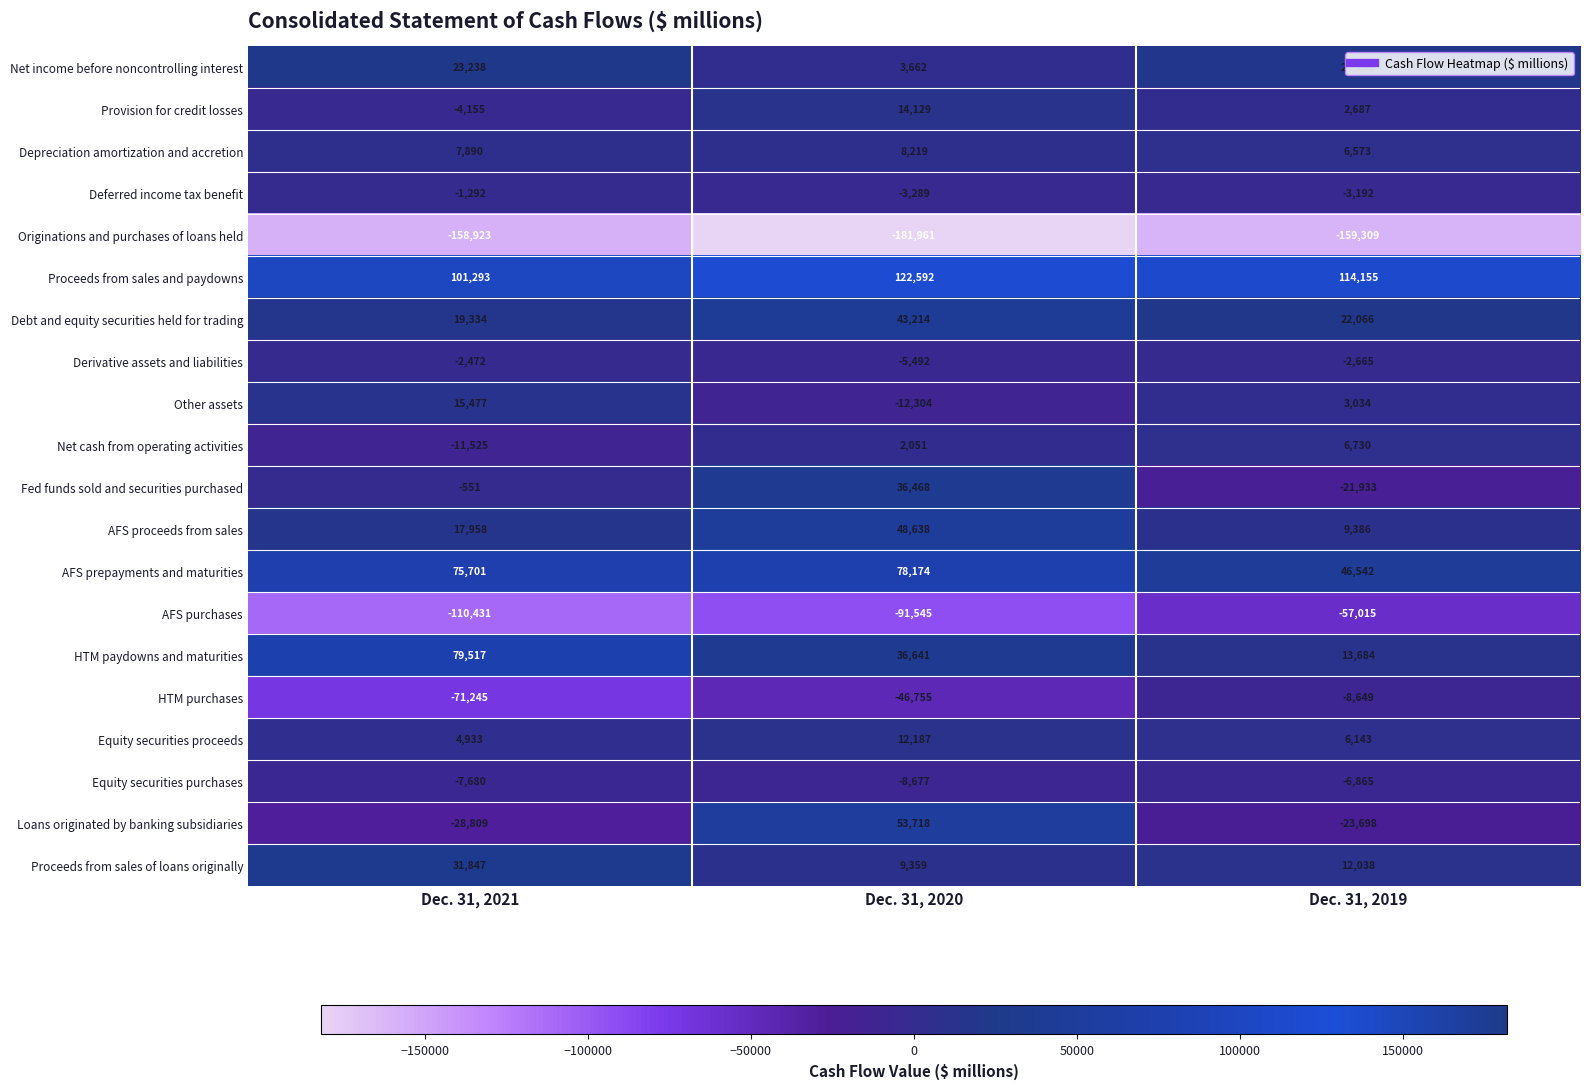

Which series has the widest spread of values?

Loans originated by banking subsidiaries